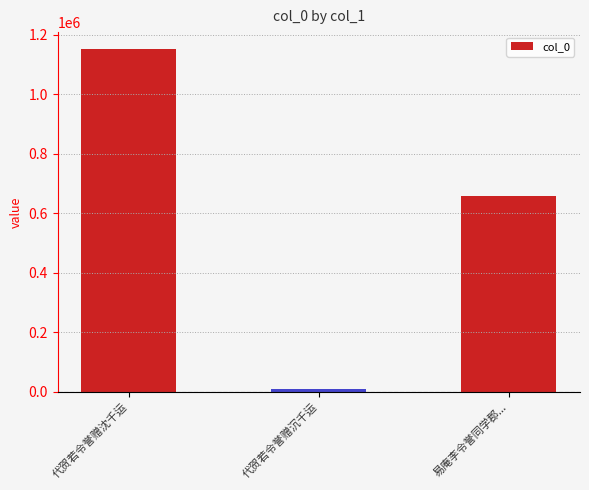

At which label is the value closest to 580448?

易庵李令誉同学郡...